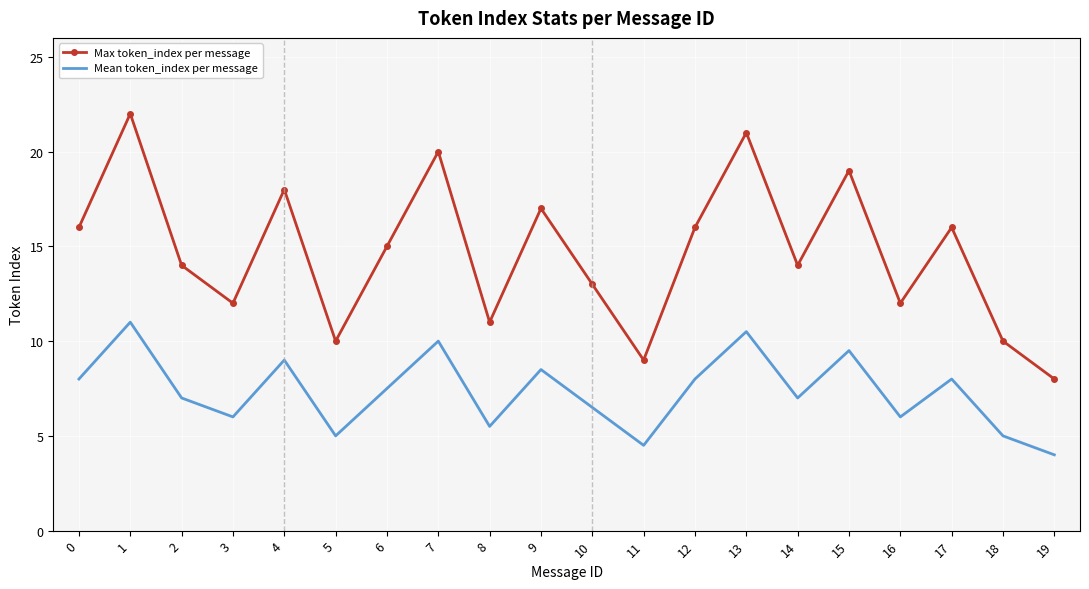

The Mean token_index per message series shows 4.5 at 11. True or false?

True